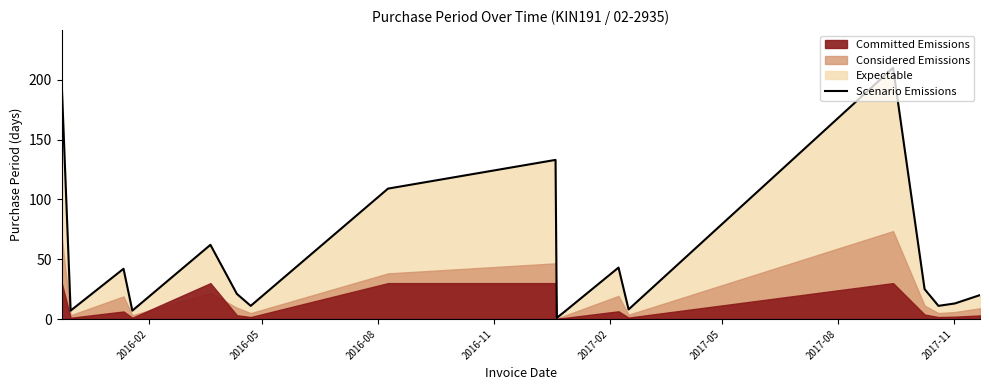

What is the difference between the second highest and second lowest values?

189